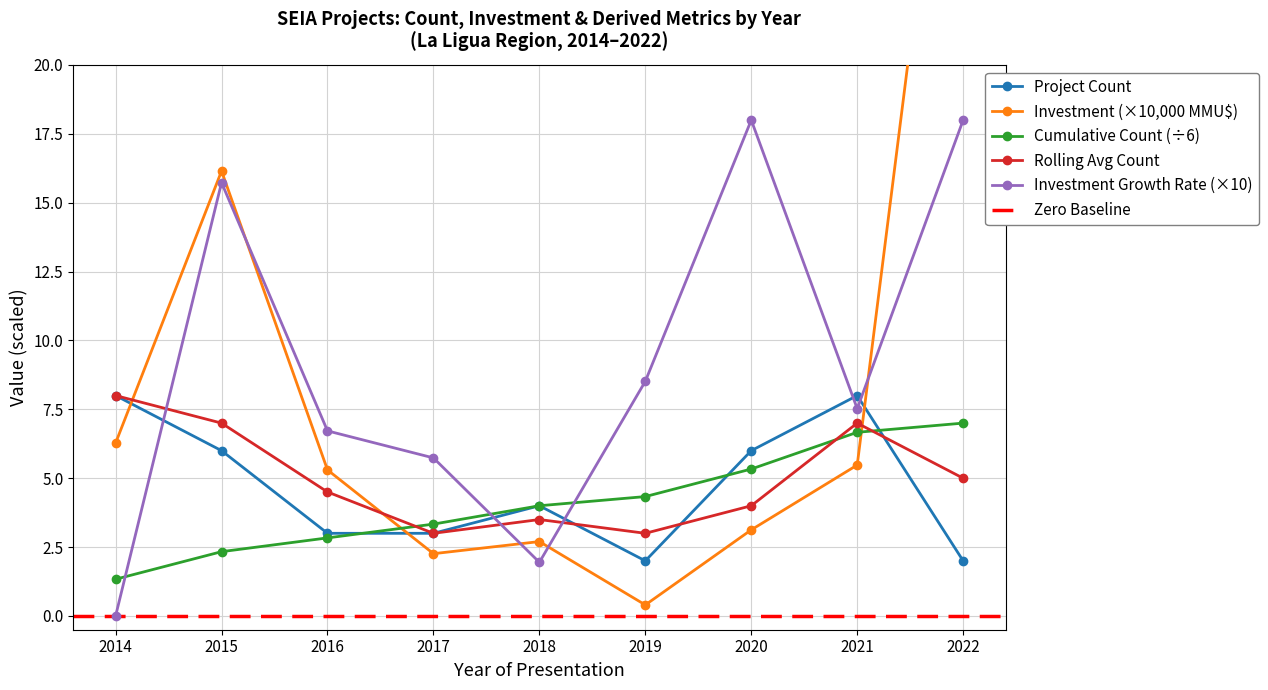

What is the value of the 5th point from the left?

4